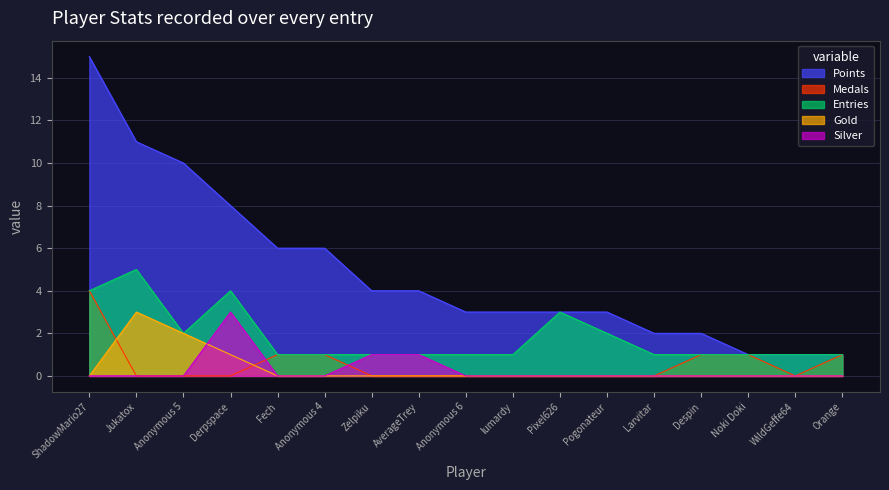

At how many categories does at least one series exceed 2?

12